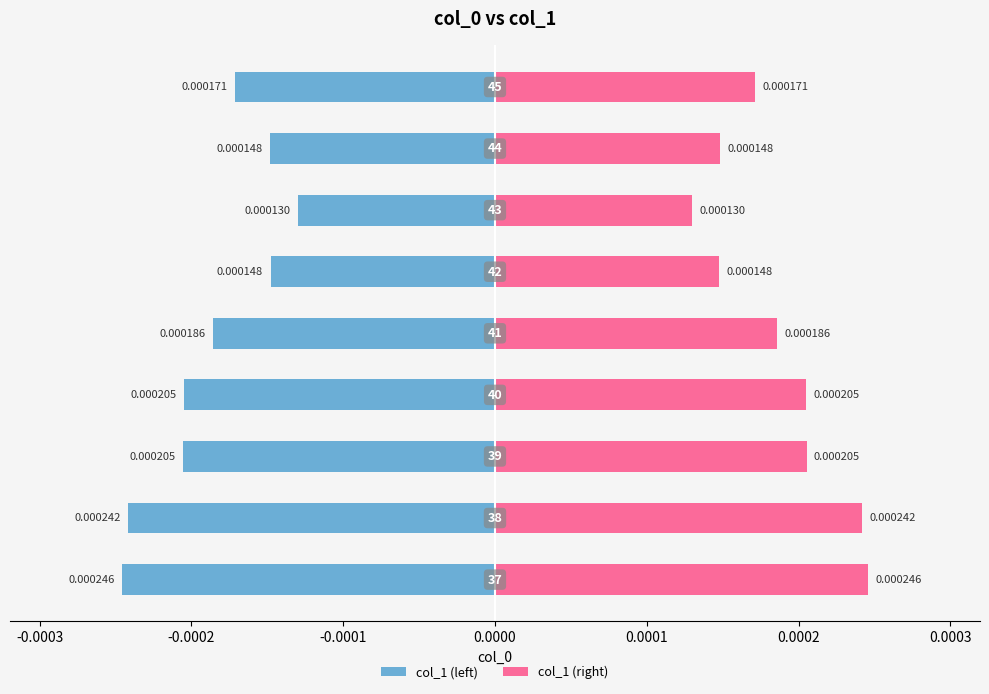

List the series in order of their overall mean, lowest first.

col_1 (left), col_1 (right)